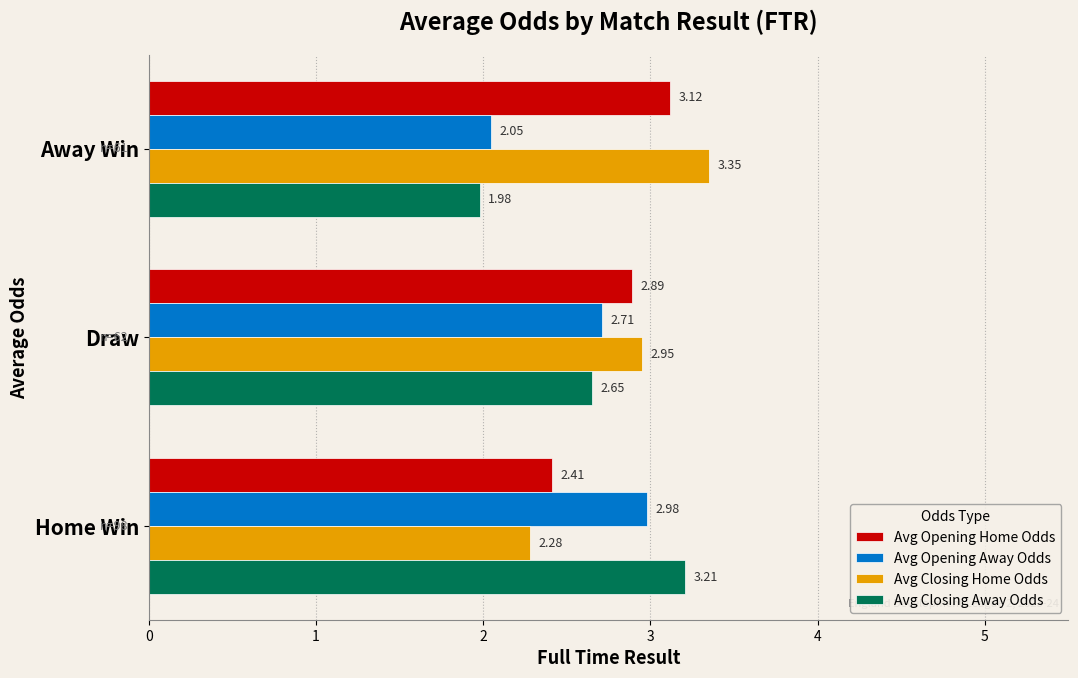

Which series has the largest total across all categories?

Avg Closing Home Odds